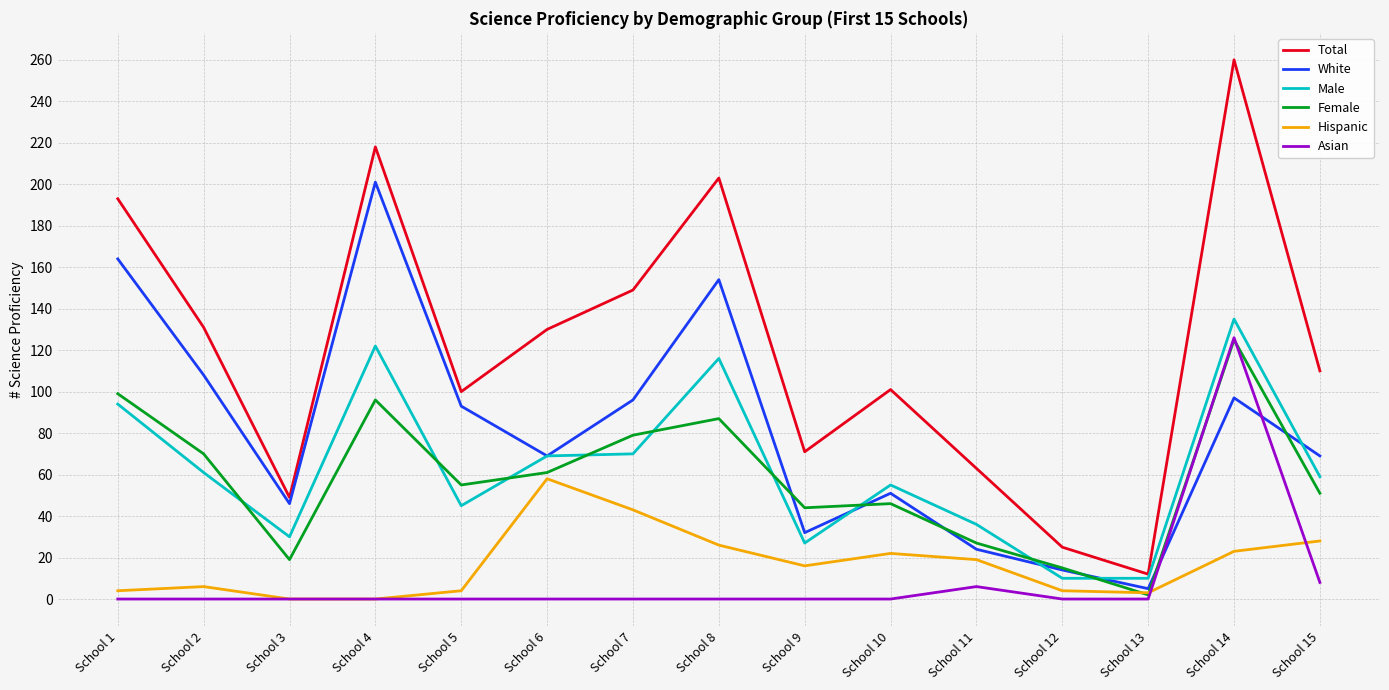

True or false: Total and Female intersect in this chart.

False